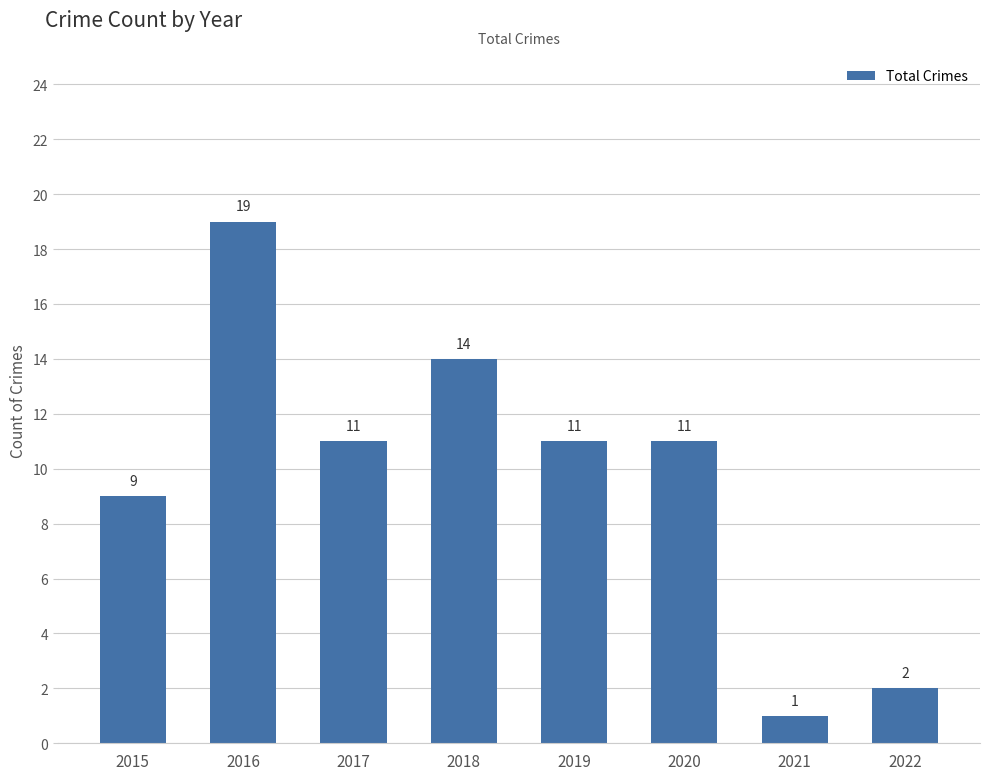

Reading left to right, extract all data points from this chart.

2015=9	2016=19	2017=11	2018=14	2019=11	2020=11	2021=1	2022=2